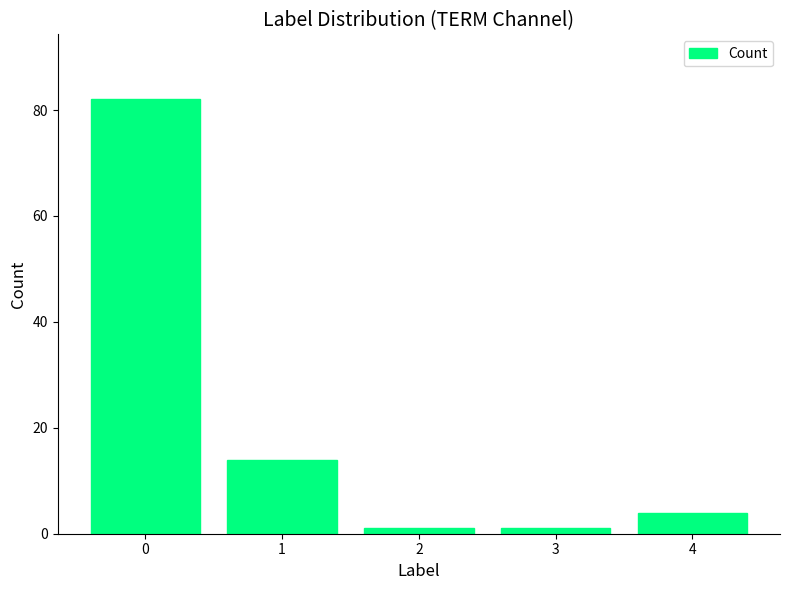

What is the sum of all values?

102